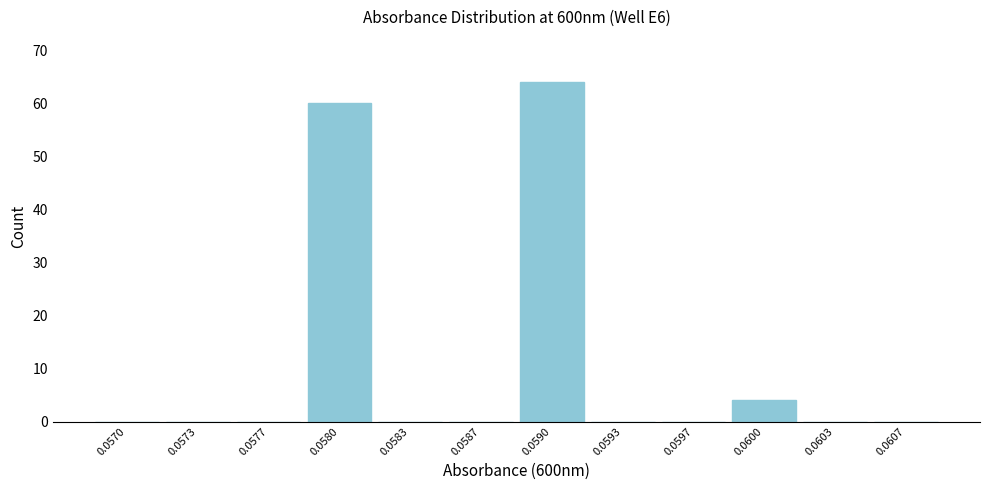

Reading left to right, what are all the values shown in this chart?

0.0570=0	0.0573=0	0.0577=0	0.0580=60	0.0583=0	0.0587=0	0.0590=64	0.0593=0	0.0597=0	0.0600=4	0.0603=0	0.0607=0